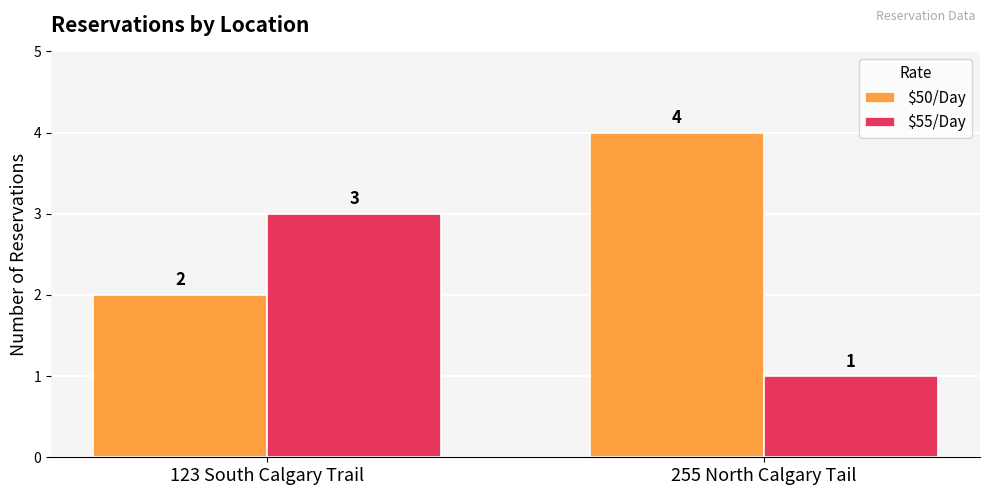

Reading right to left, extract all data points from this chart.

$50/Day: 255 North Calgary Tail=4	123 South Calgary Trail=2
$55/Day: 255 North Calgary Tail=1	123 South Calgary Trail=3